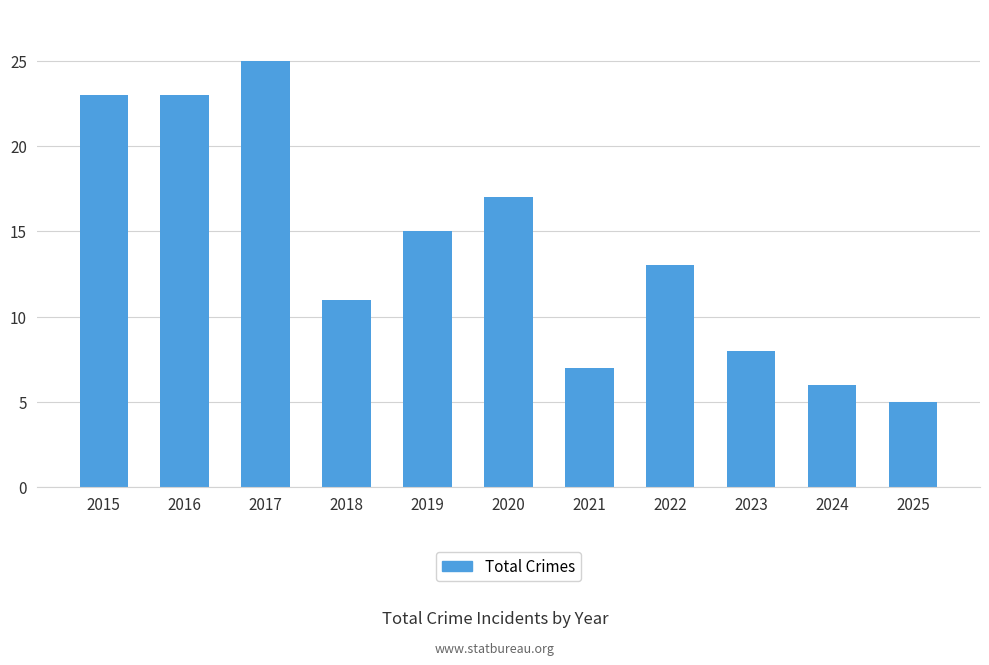

Reading left to right, what are all the values shown in this chart?

2015=23	2016=23	2017=25	2018=11	2019=15	2020=17	2021=7	2022=13	2023=8	2024=6	2025=5